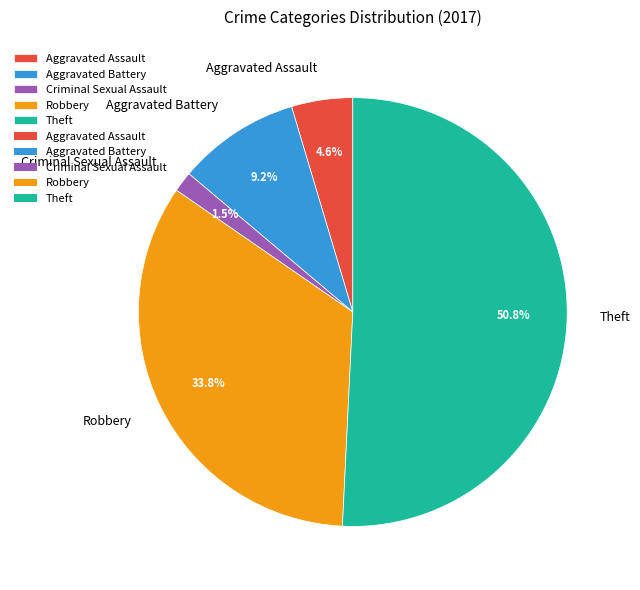

What percentage is the Aggravated Battery slice, to the nearest percent?

9%